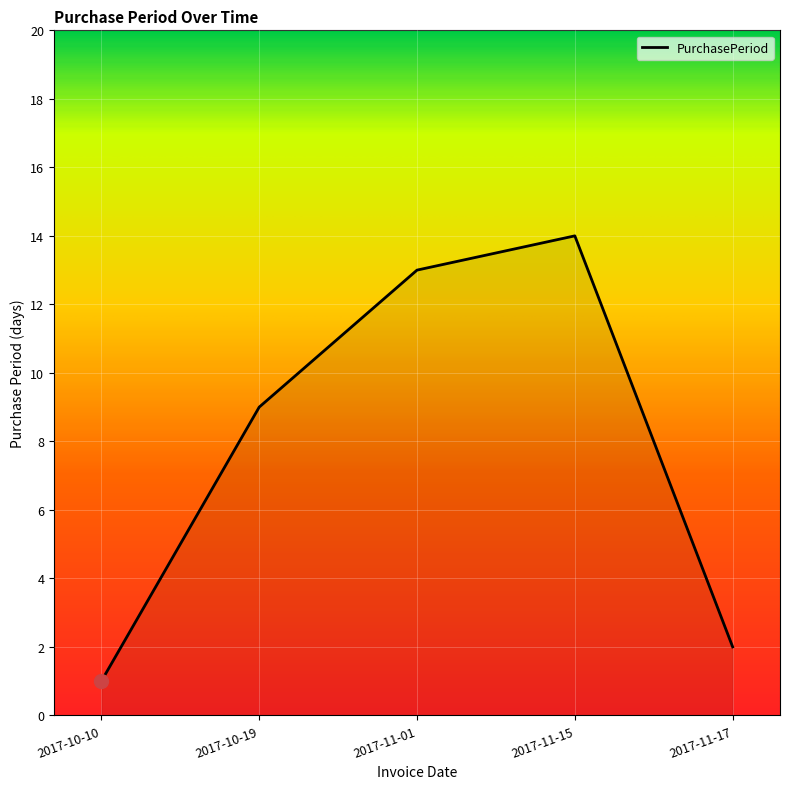

Reading left to right, what are all the values shown in this chart?

2017-10-10=1	2017-10-19=9	2017-11-01=13	2017-11-15=14	2017-11-17=2